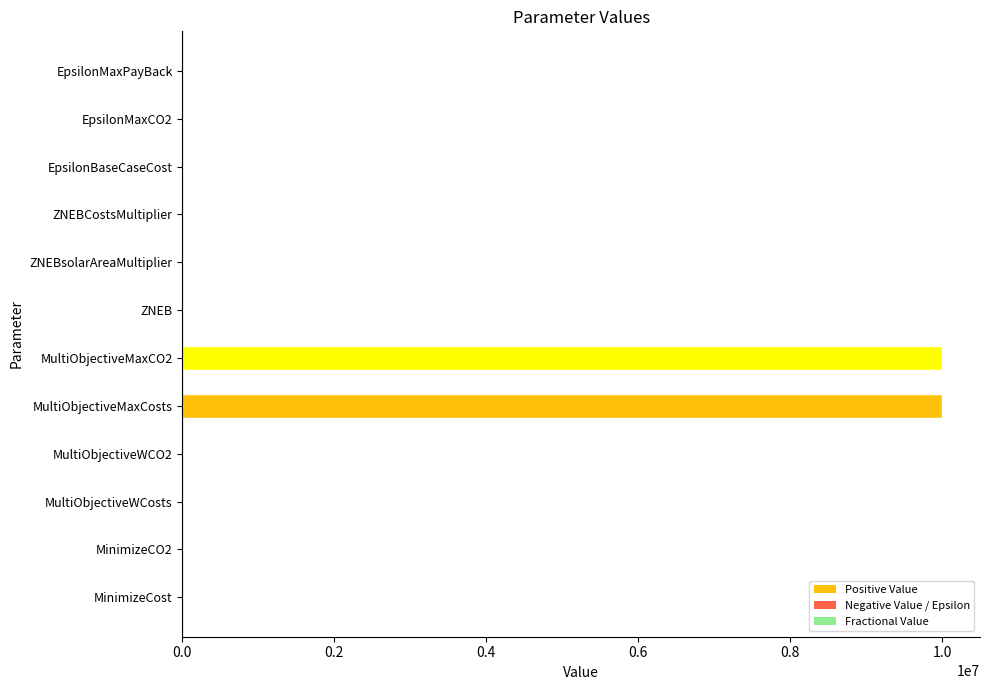

True or false: the data shows 13417110.9 at MultiObjectiveMaxCosts.

False